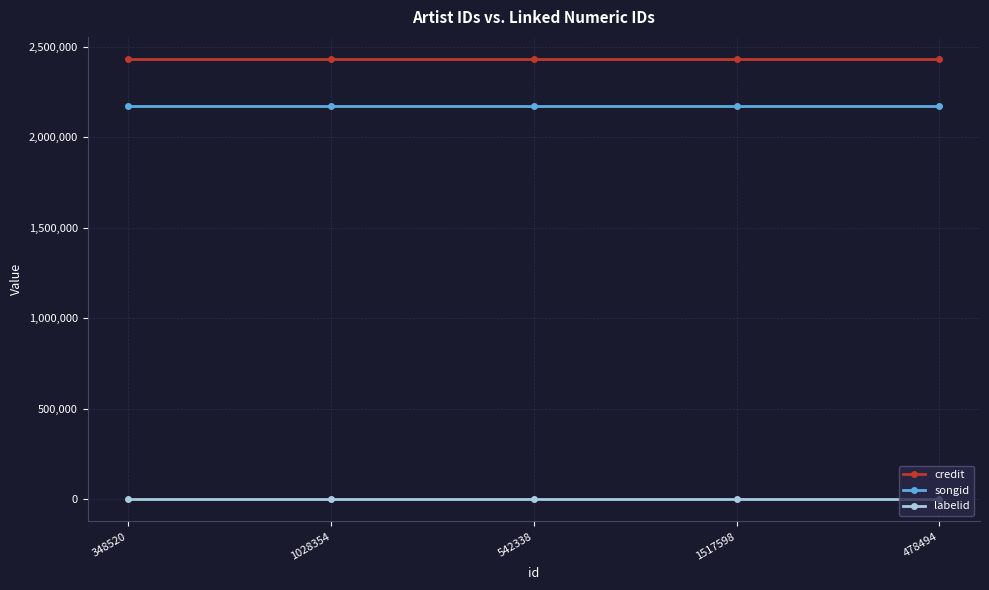

What are all the series names shown in the legend?

credit, songid, labelid